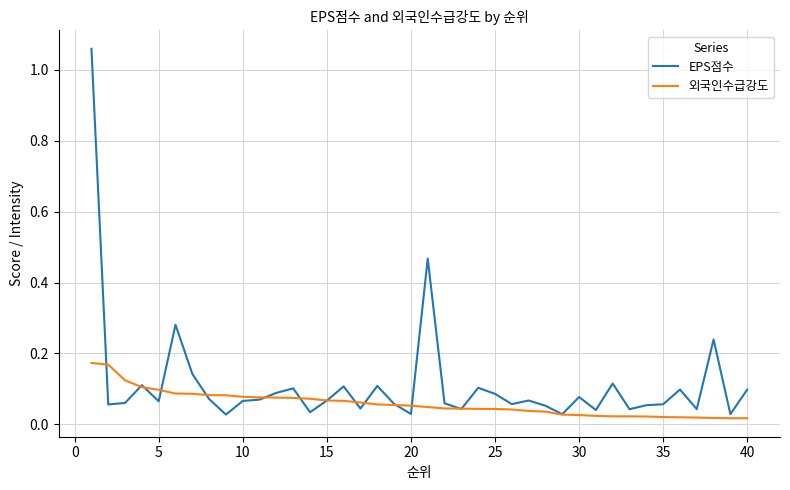

Which series has the largest total across all categories?

EPS점수